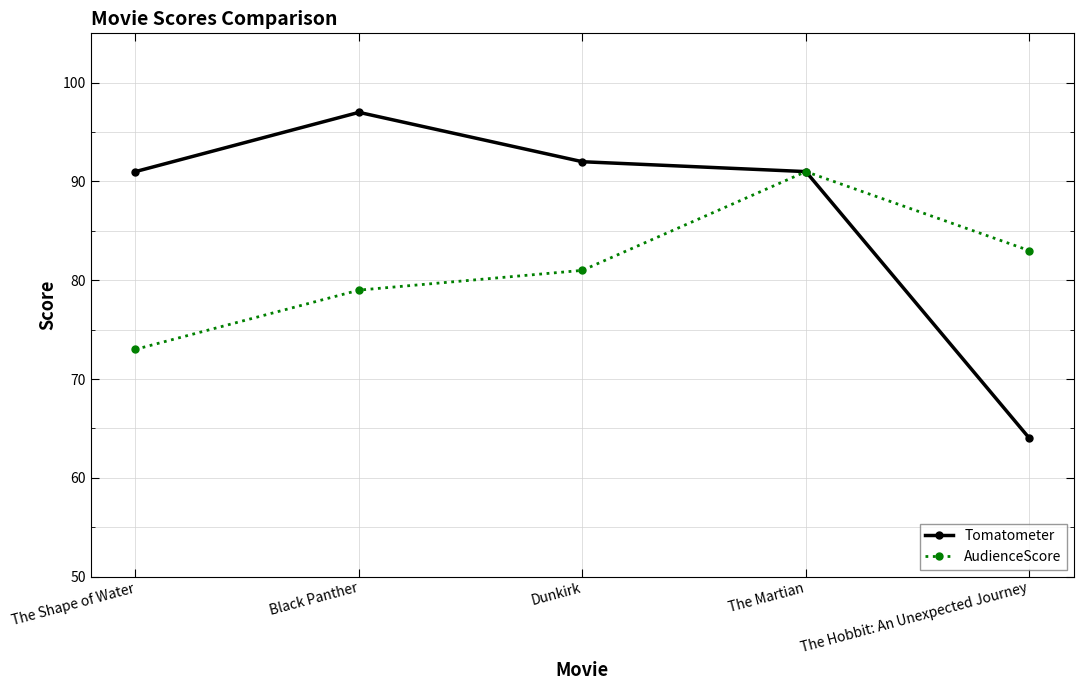

What is the greatest value displayed?

97